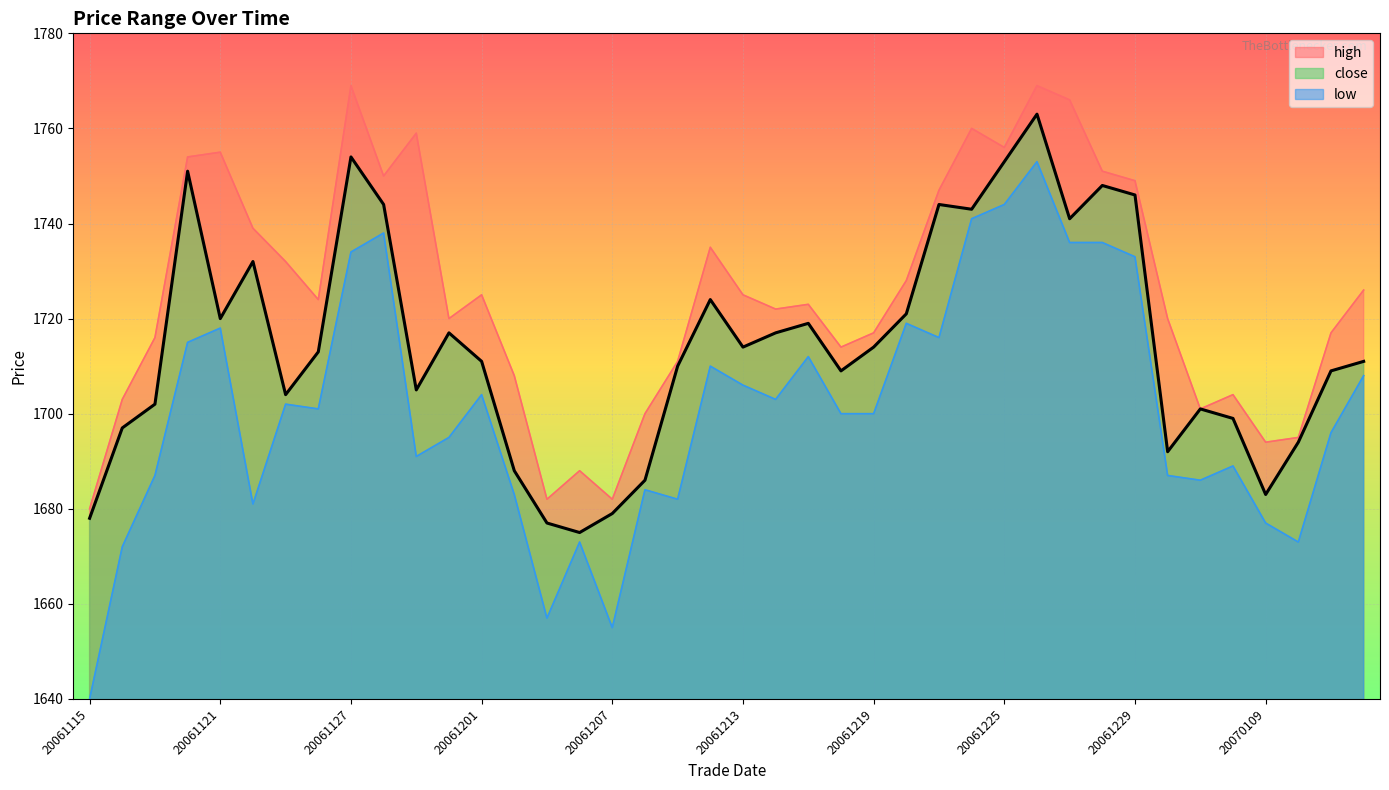

What is the value of the low point at the 28th from the left?

1741